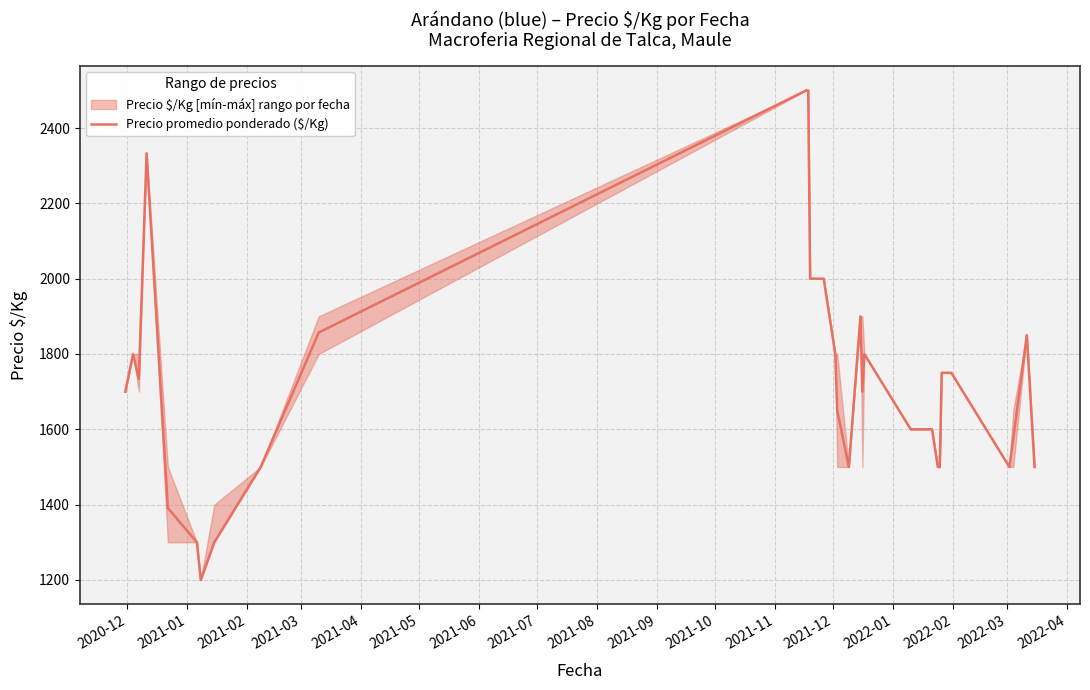

Does the chart display data point markers on the line(s)?

No